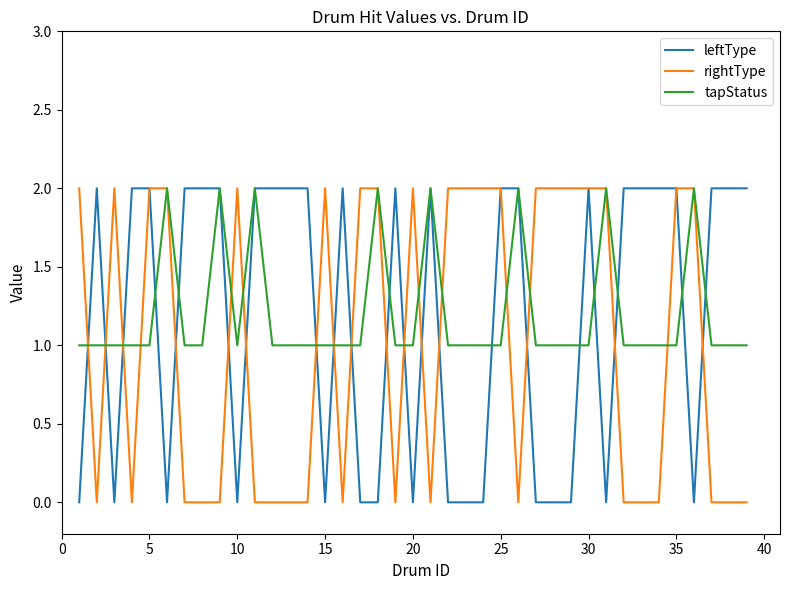

After their last crossing, which series has the higher values: rightType or leftType?

leftType